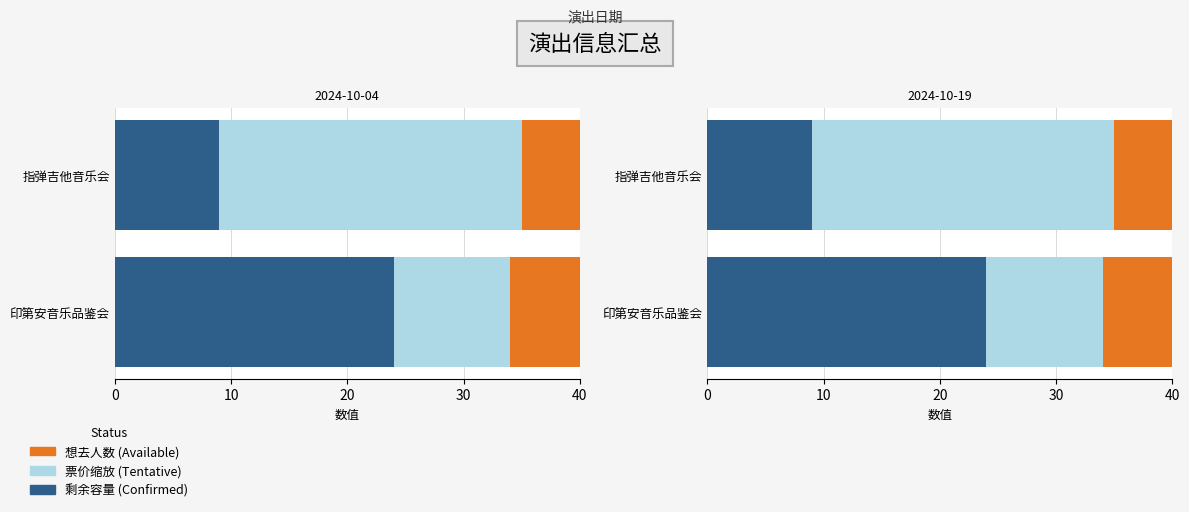

Count the number of categories in the chart.

2